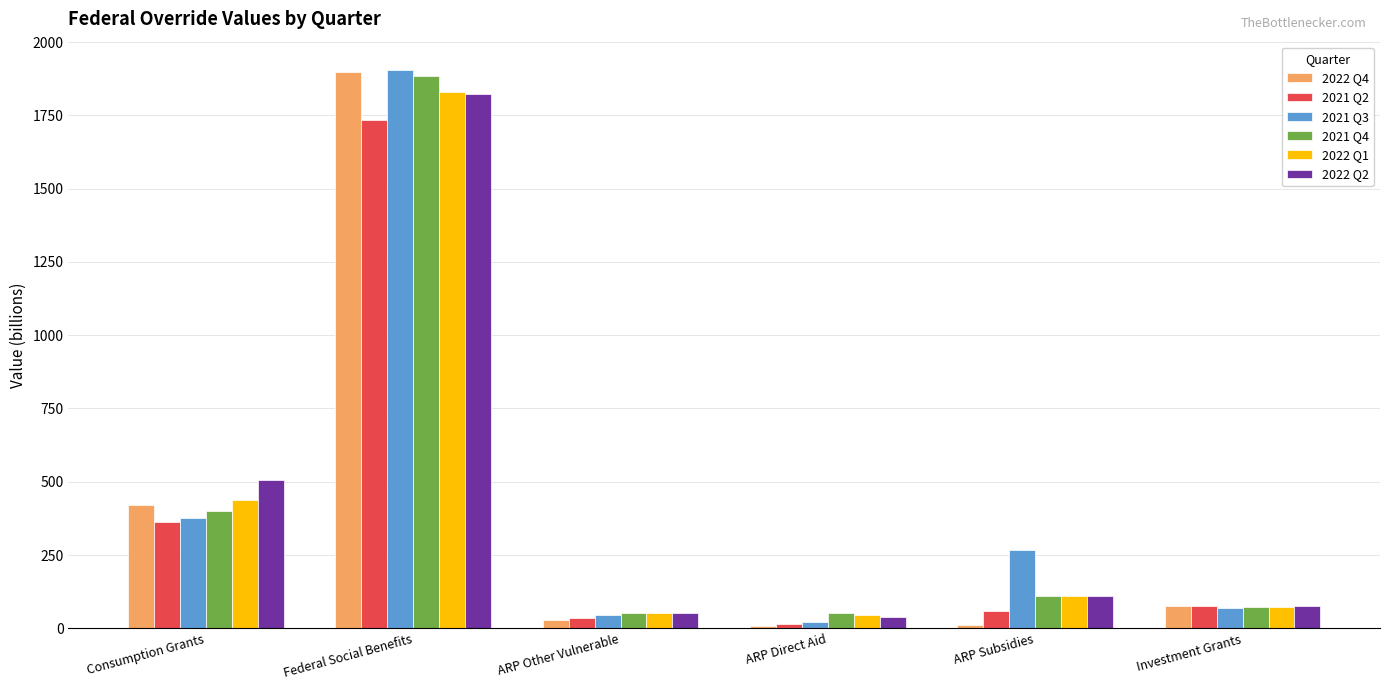

Which label corresponds to the largest value in the chart?

Federal Social Benefits